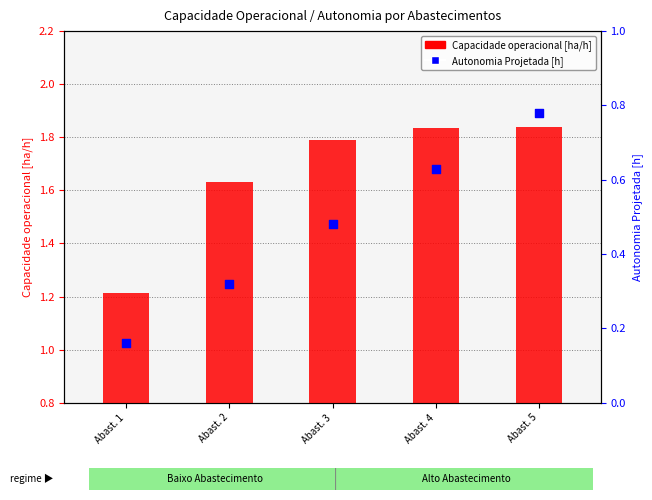

Which series has the largest total across all categories?

Capacidade operacional [ha/h]